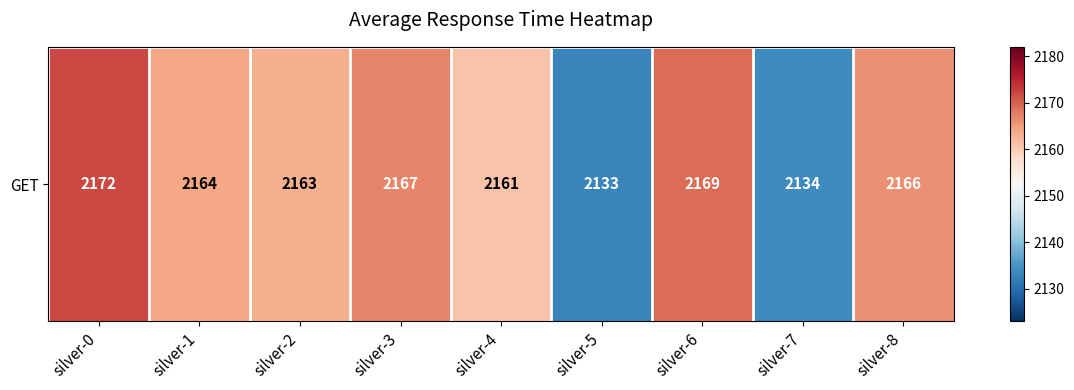

What is the greatest value displayed?

2172